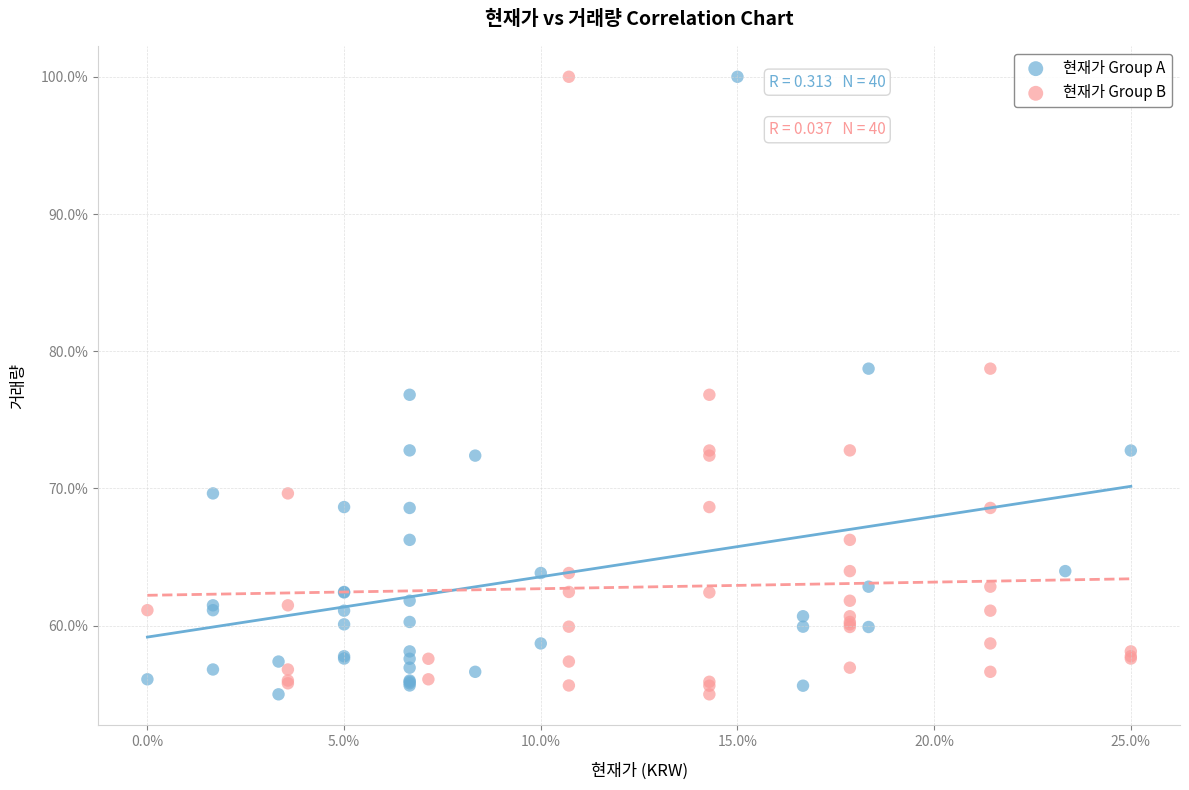

What are all the series names shown in the legend?

현재가 Group A, 현재가 Group B